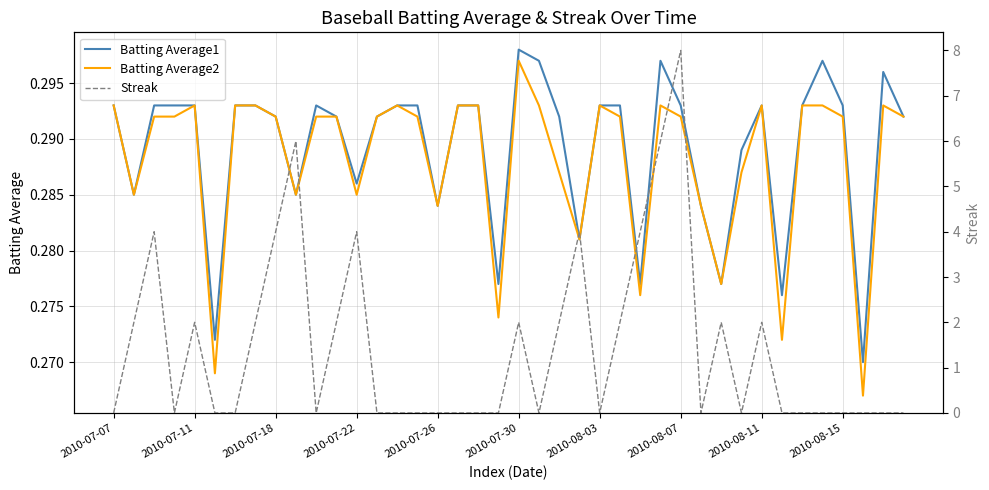

What value does the Streak series have at 2010-07-11?

2.0